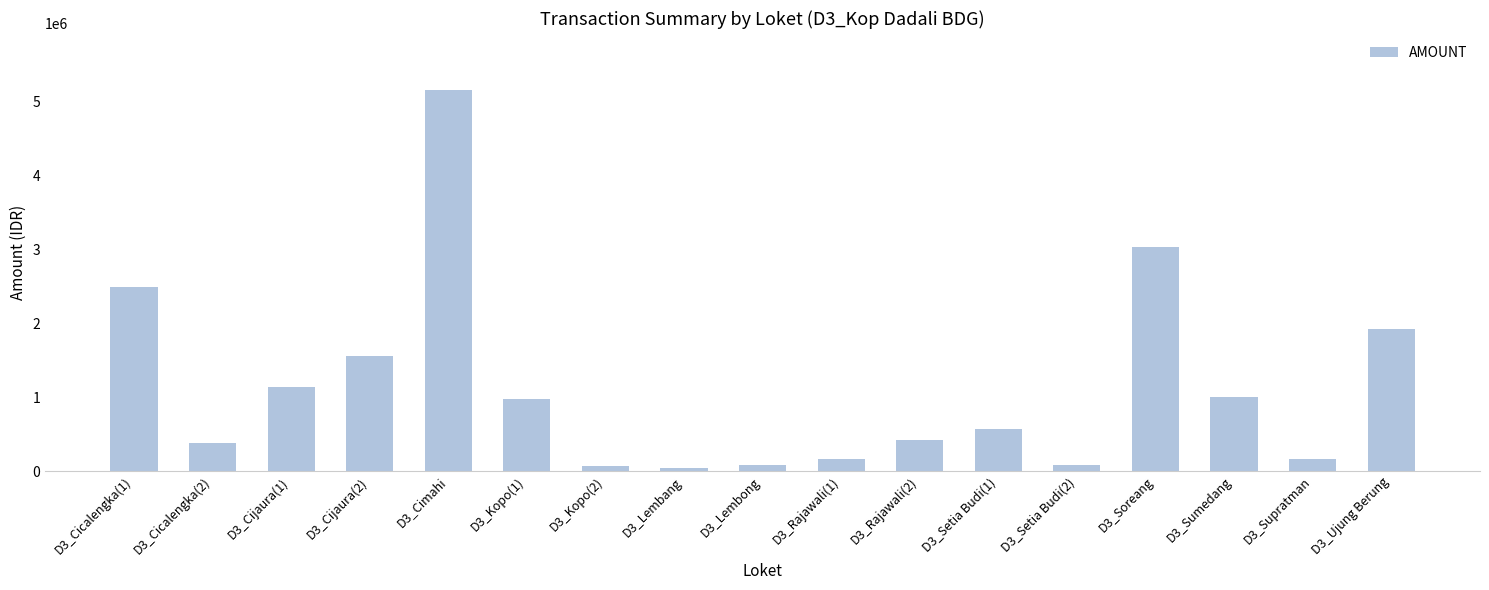

The chart shows a value of 1141112 at D3_Cijaura(1). True or false?

True